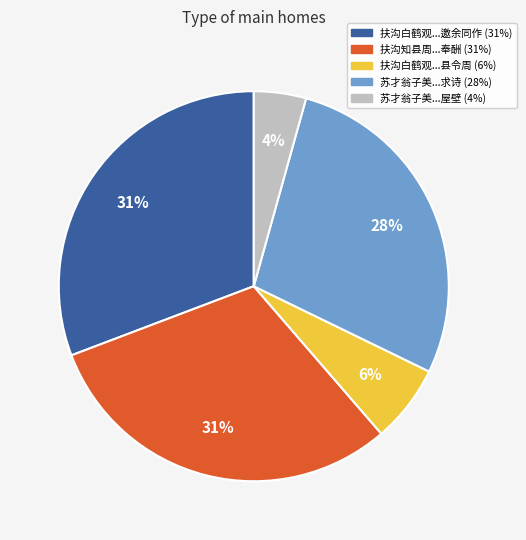

Is there a majority slice in this chart?

No